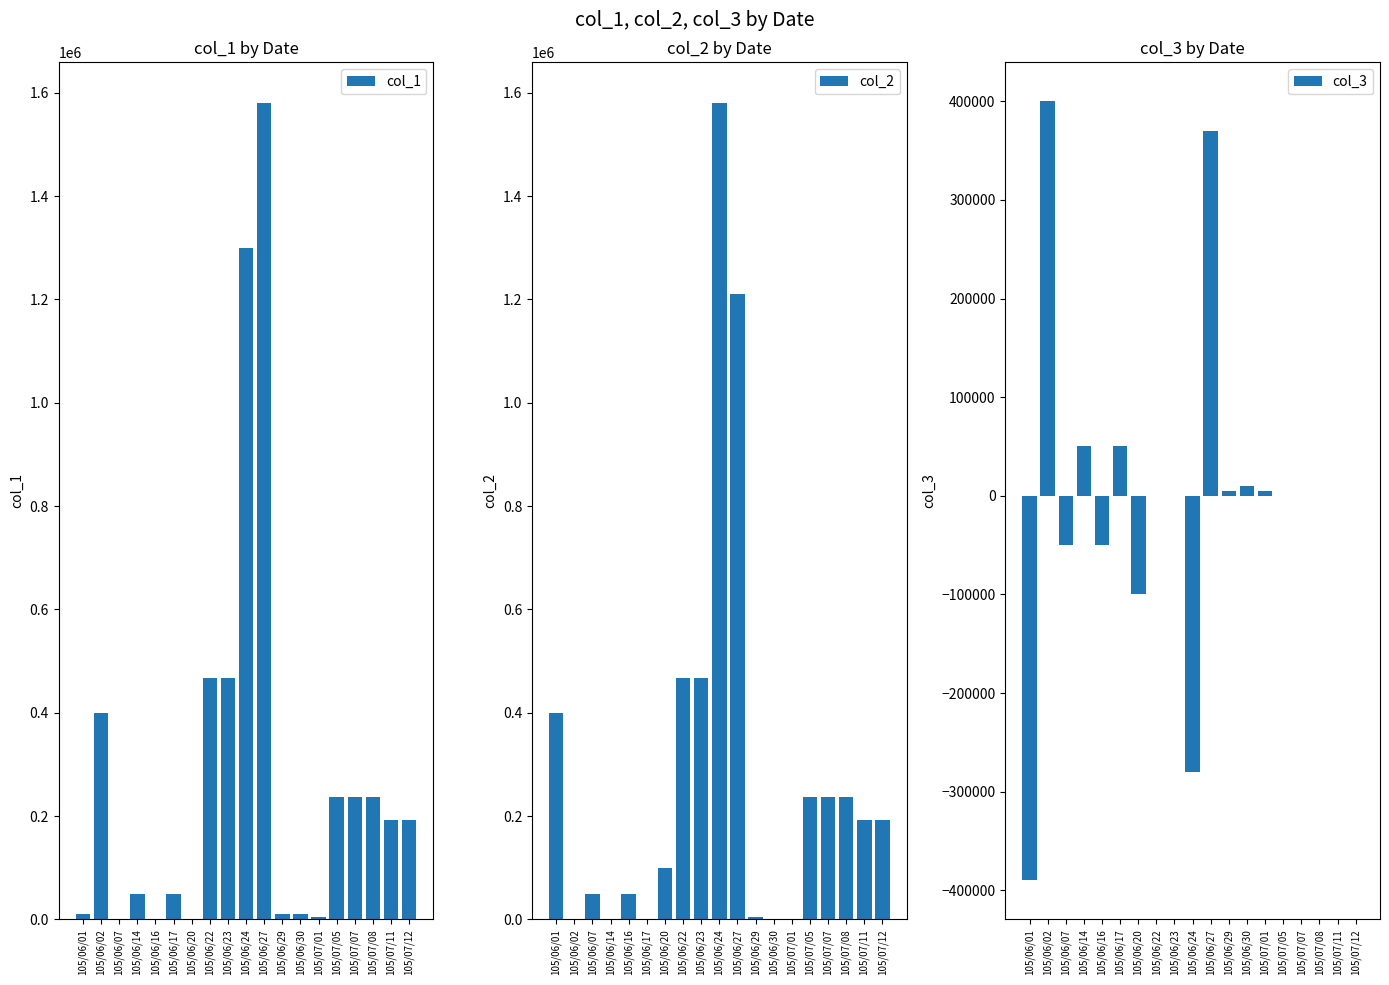

Is it true that col_1 equals -775329 at 105/06/07?

False